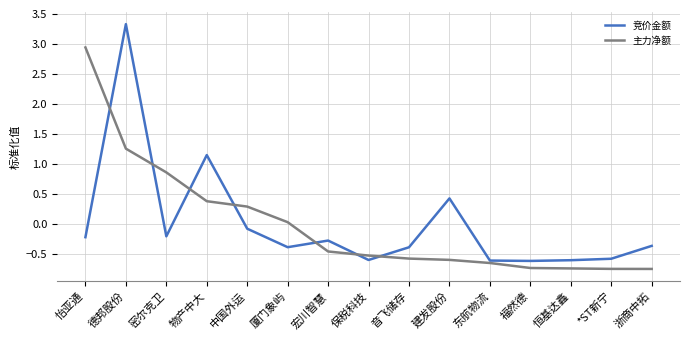

How many values in the 主力净额 series exceed 0?

6